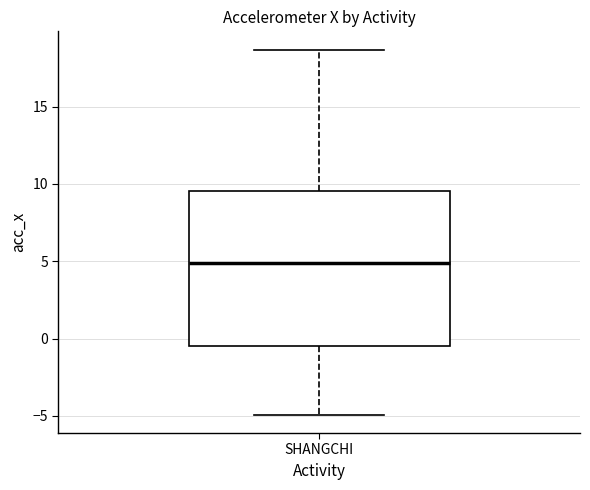

Read this box plot against the y-axis: the position of the median line, the range covered by the box, and the ends of both whiskers. The values are not printed on the chart, so give them approximately, as read against the axis.

median 5.0, box -0.5 to 9.5, whiskers -5.0 to 18.5